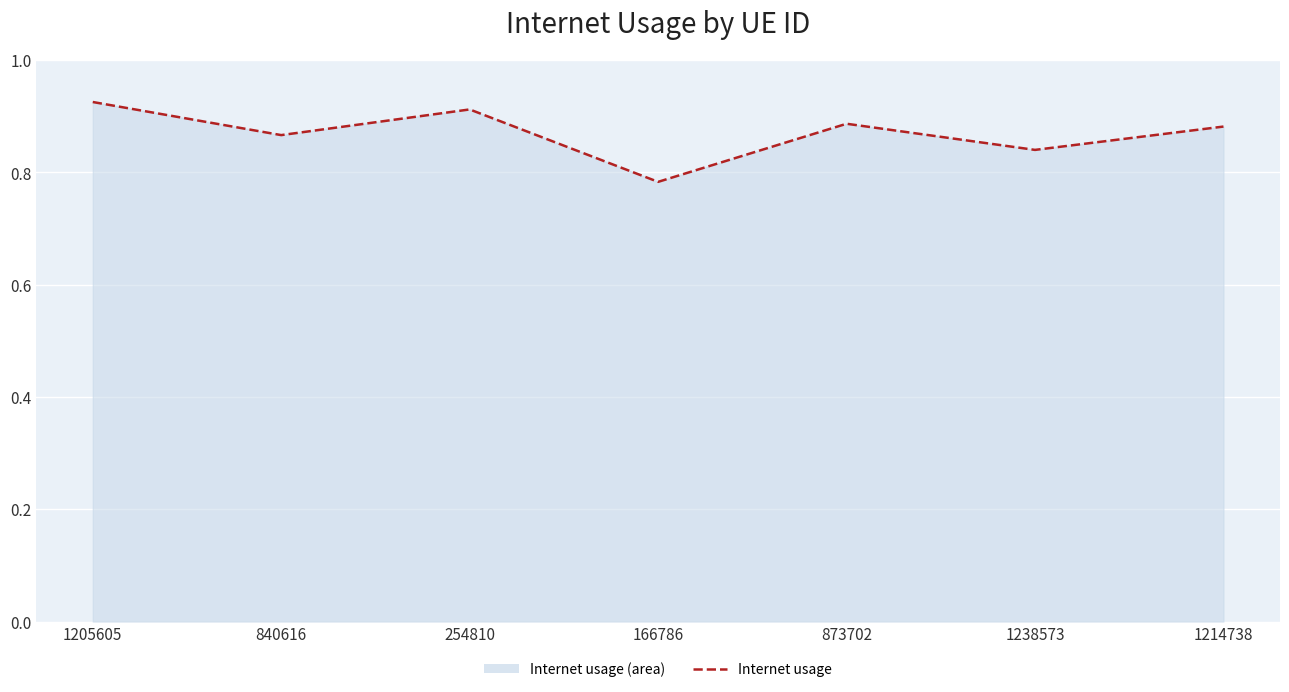

How many distinct data groups are displayed?

1